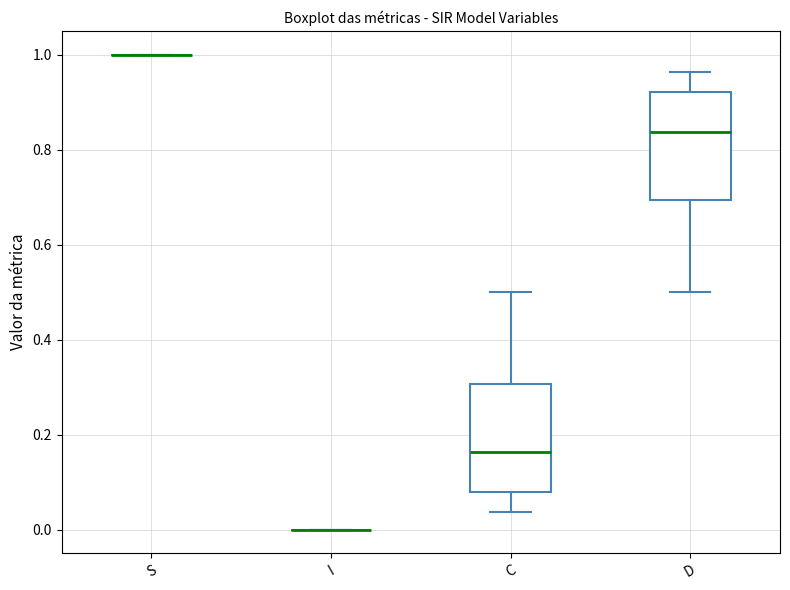

Reading left to right, read every box against the y-axis: the position of its median line, the range the box covers, and the ends of its whiskers. The values are not printed on the chart, so give them approximately, as read against the axis.

S: box collapsed to a line at 1.00, whiskers 1.00 to 1.00
I: box collapsed to a line at 0.00, whiskers 0.00 to 0.00
C: median 0.16, box 0.08 to 0.30, whiskers 0.04 to 0.50
D: median 0.84, box 0.70 to 0.92, whiskers 0.50 to 0.96